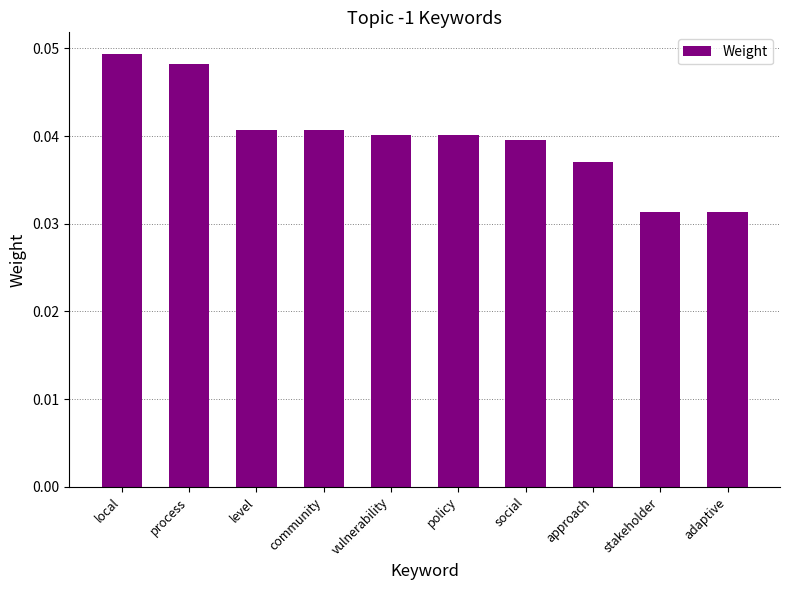

True or false: the data shows 0.1 at level.

False